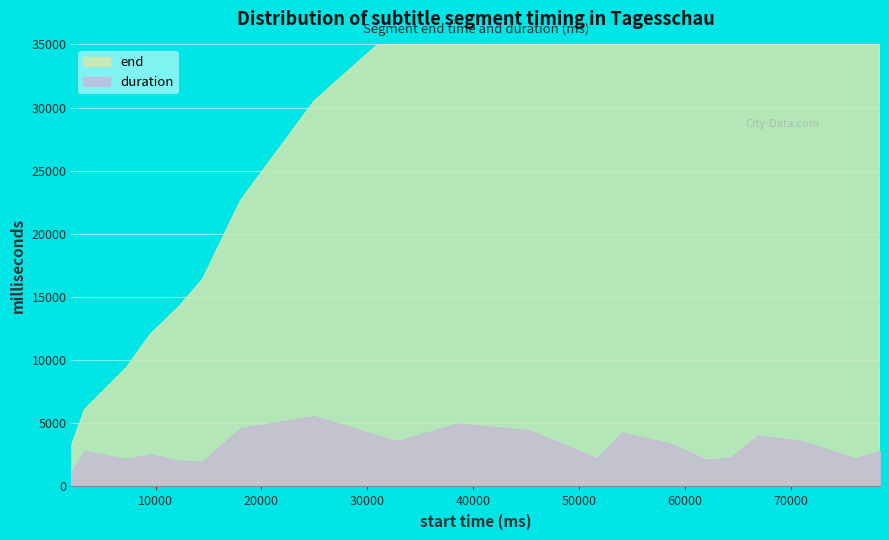

Rank the series by their maximum value, from highest to lowest.

end, duration